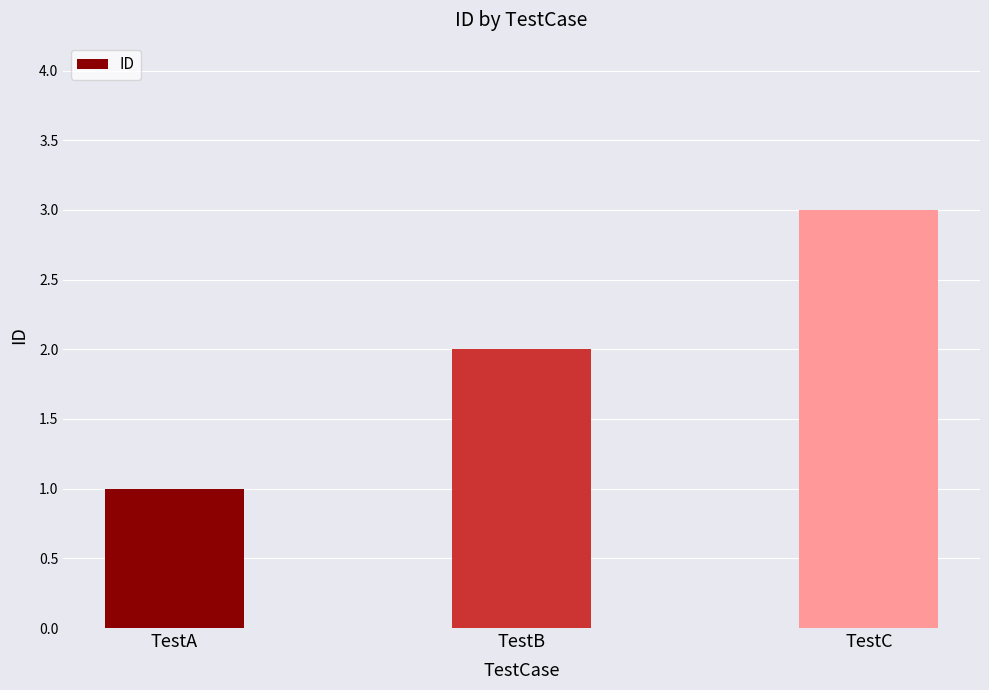

What is the minimum value shown in the chart?

1